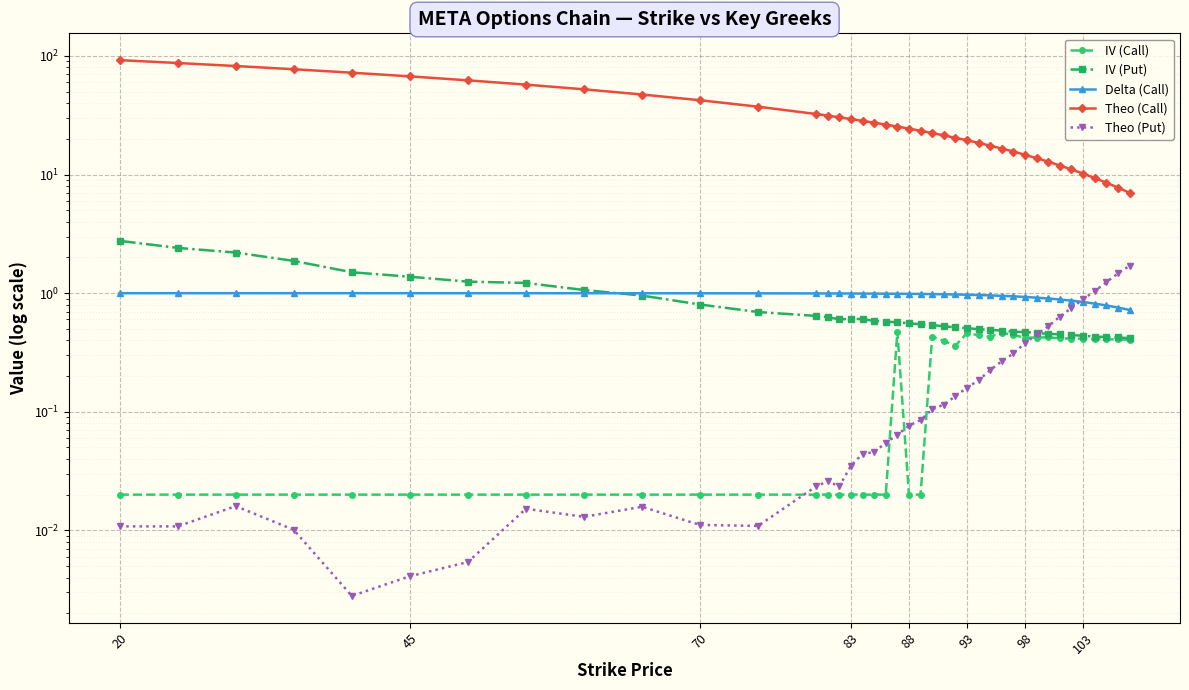

How many distinct data groups are displayed?

5